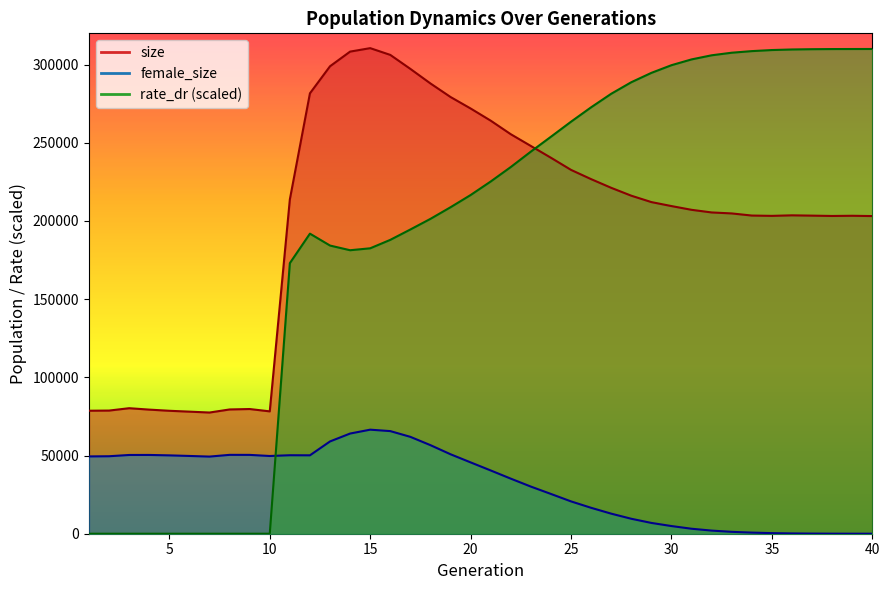

Reading left to right, what are all the values shown in this chart?

size: 78659.0	78759.0	80270.0	79368.0	78623.0	78068.0	77502.0	79468.0	79744.0	78247.0	213813.0	281634.0	298946.0	308317.0	310528.0	306213.0	297263.0	287950.0	279283.0	271937.0	264155.0	255483.0	247967.0	240424.0	232666.0	226753.0	221207.0	216165.0	212081.0	209531.0	207137.0	205458.0	204829.0	203473.0	203270.0	203610.0	203419.0	203204.0	203330.0	203141.0
female_size: 49439.0	49551.0	50357.0	50377.0	50106.0	49732.0	49332.0	50435.0	50416.0	49709.0	50191.0	50138.0	59015.0	64064.0	66540.0	65627.0	61951.0	56641.0	50815.0	45618.0	40458.0	35219.0	30138.0	25431.0	20671.0	16572.0	12833.0	9562.0	6903.0	4903.0	3188.0	2003.0	1201.0	717.0	379.0	190.0	93.0	36.0	17.0	5.0
rate_dr: 0.0	0.0	0.0	0.0	0.0	0.0	0.0	0.0	0.0	0.0	173033.6	191895.3	184288.8	181291.4	182528.0	187921.4	194554.8	201350.6	208783.8	216595.1	225245.4	234495.5	244363.7	253874.8	263495.7	272701.4	281346.4	288734.0	294715.5	299622.8	303327.2	305954.8	307604.0	308628.9	309315.2	309678.8	309856.8	309945.1	309974.0	309992.2